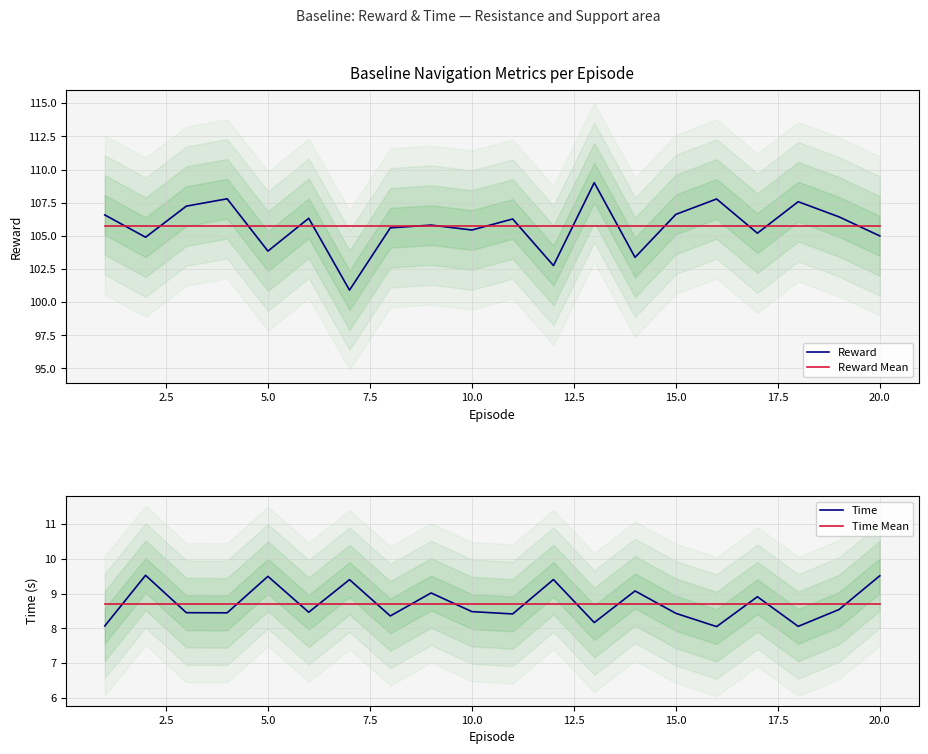

True or false: Reward and Time intersect in this chart.

False